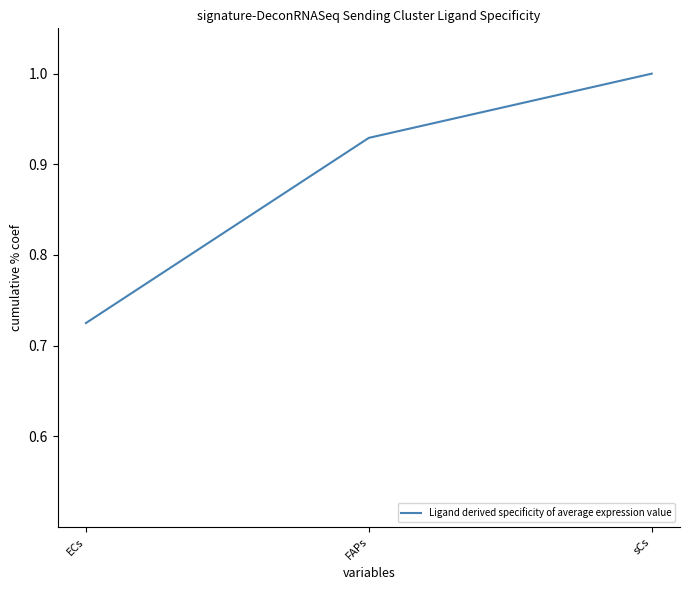

List the labels in order of value, largest first.

sCs, FAPs, ECs